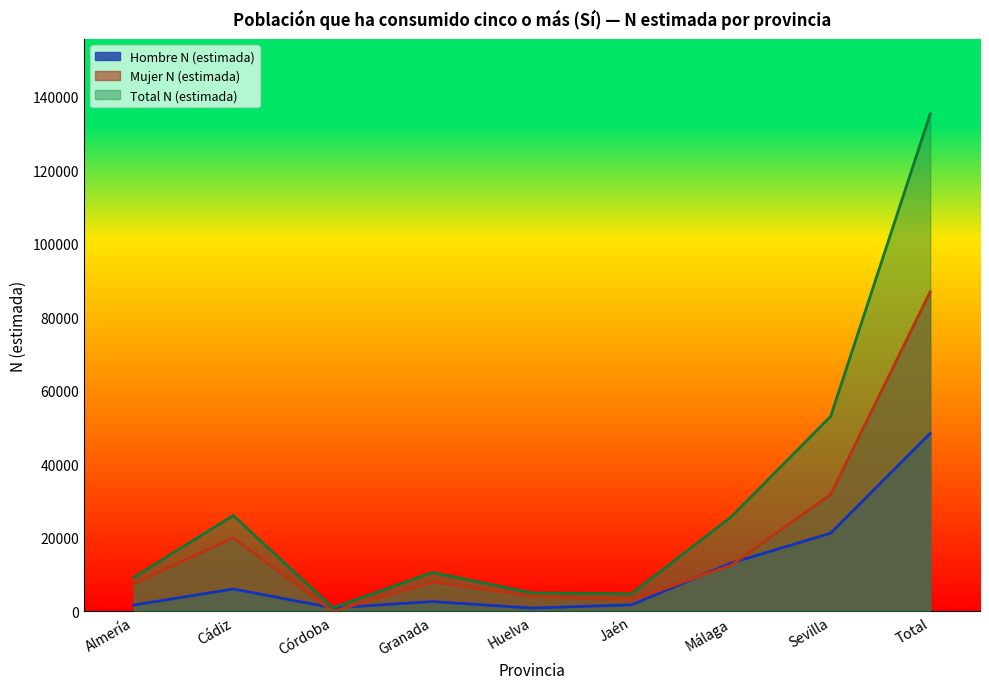

What is the average value of the Hombre N (estimada) series?

10759